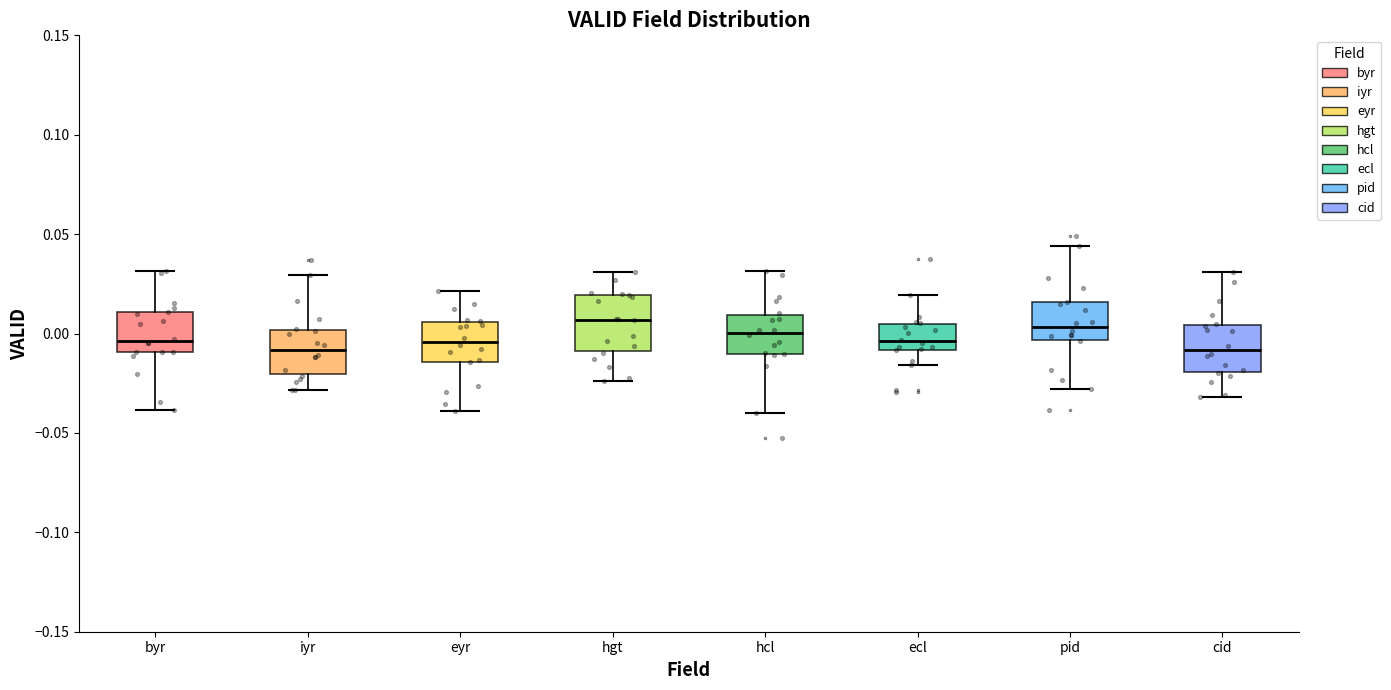

Reading left to right, transcribe this box plot: for each box, give where its median line is, the range the box spans, and where its two whiskers end, as read against the y-axis. The values are not printed on the chart, so give them approximately, as read against the axis.

byr: median -0.005, box -0.010 to 0.010, whiskers -0.040 to 0.030
iyr: median -0.010, box -0.020 to 0.000, whiskers -0.030 to 0.030
eyr: median -0.005, box -0.015 to 0.005, whiskers -0.040 to 0.020
hgt: median 0.005, box -0.010 to 0.020, whiskers -0.025 to 0.030
hcl: median 0.000, box -0.010 to 0.010, whiskers -0.040 to 0.030
ecl: median -0.005, box -0.010 to 0.005, whiskers -0.015 to 0.020
pid: median 0.005, box -0.005 to 0.015, whiskers -0.030 to 0.045
cid: median -0.010, box -0.020 to 0.005, whiskers -0.030 to 0.030